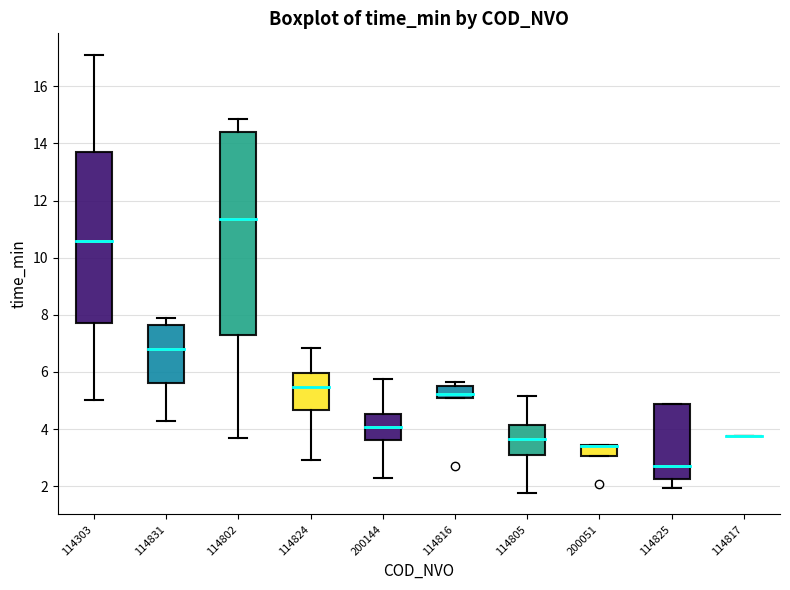

Comparing the boxes themselves (not the whiskers), which one is the tallest?

114802